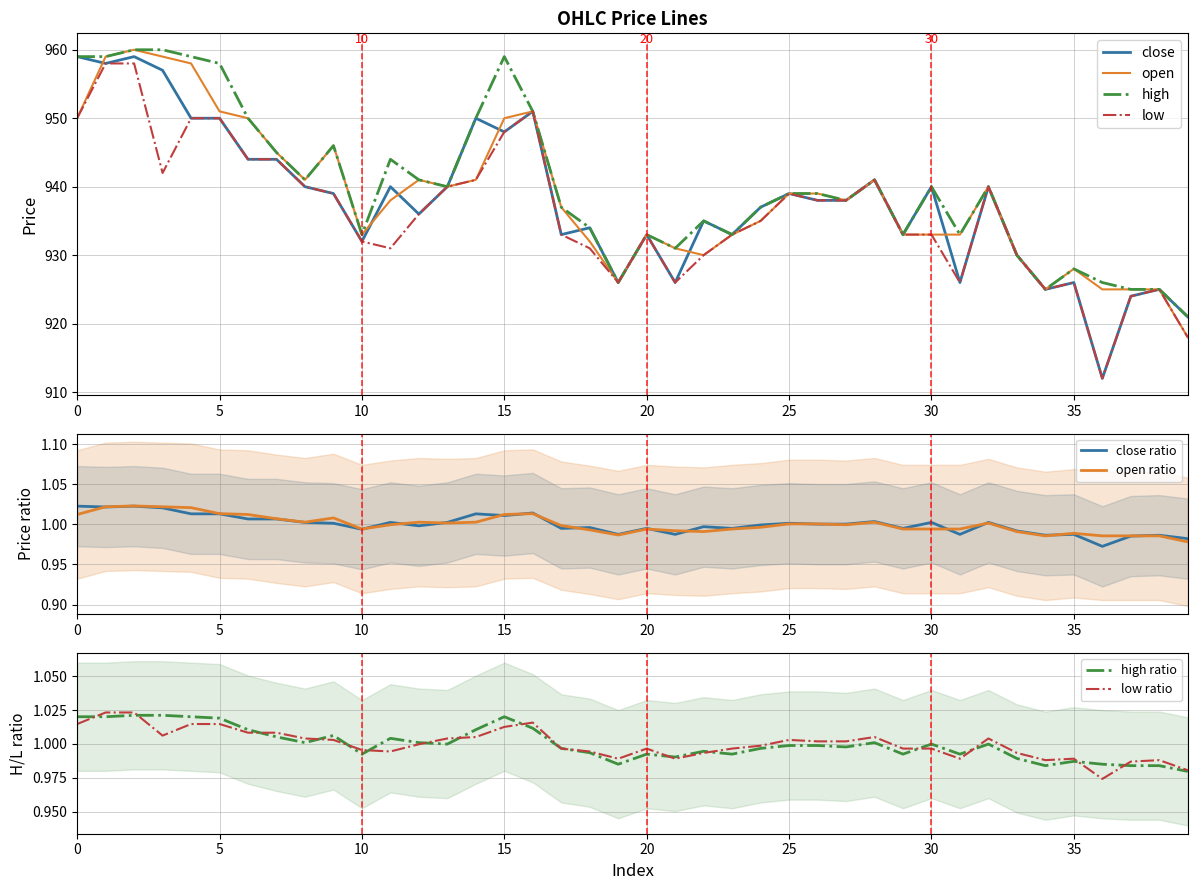

True or false: low and close cross at least once.

False